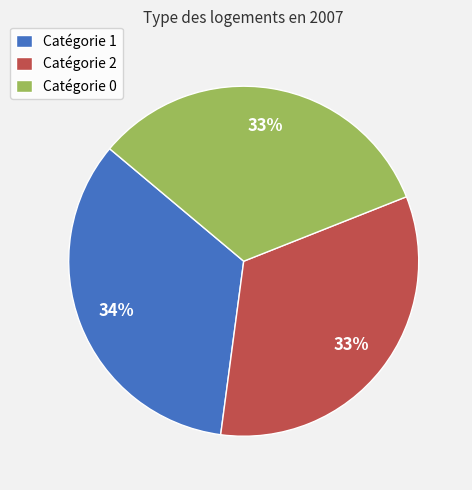

Is there a majority slice in this chart?

No